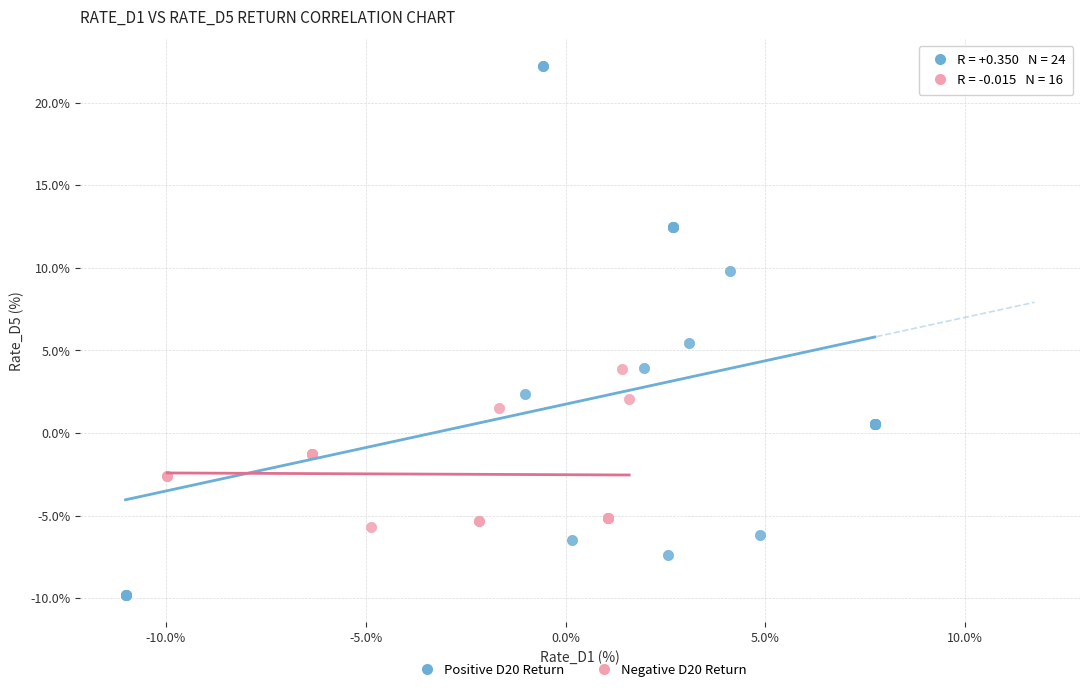

Which series reaches the maximum Y coordinate?

Positive D20 Return